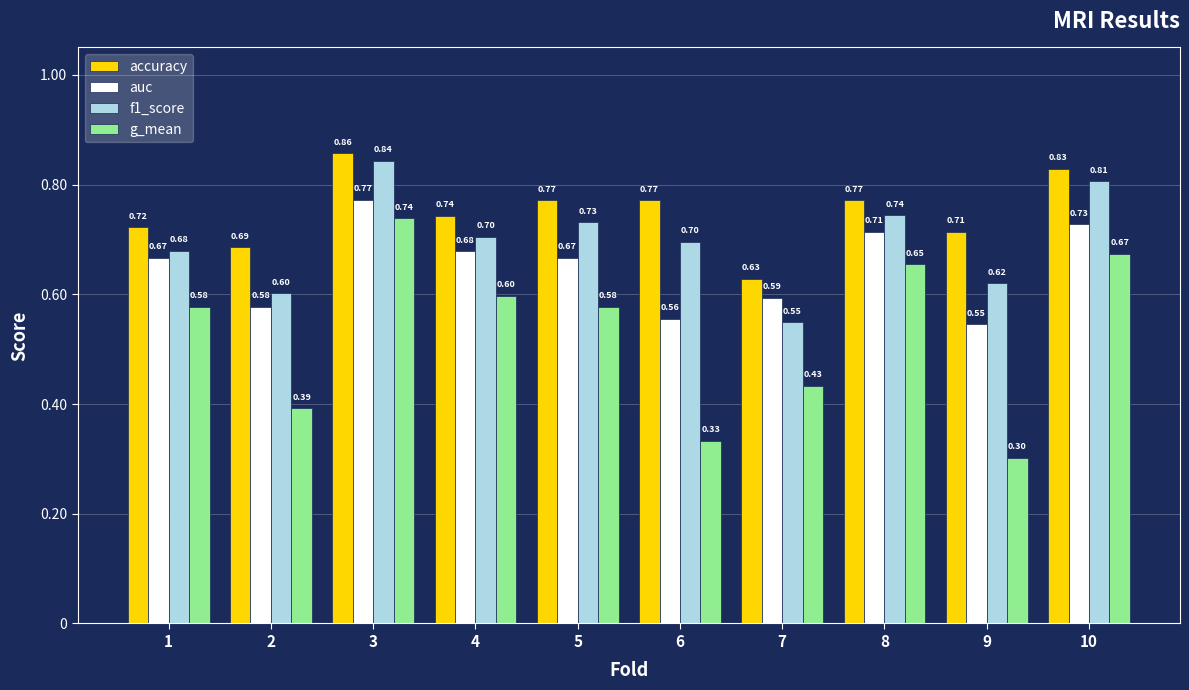

At how many categories does at least one series exceed 0?

10